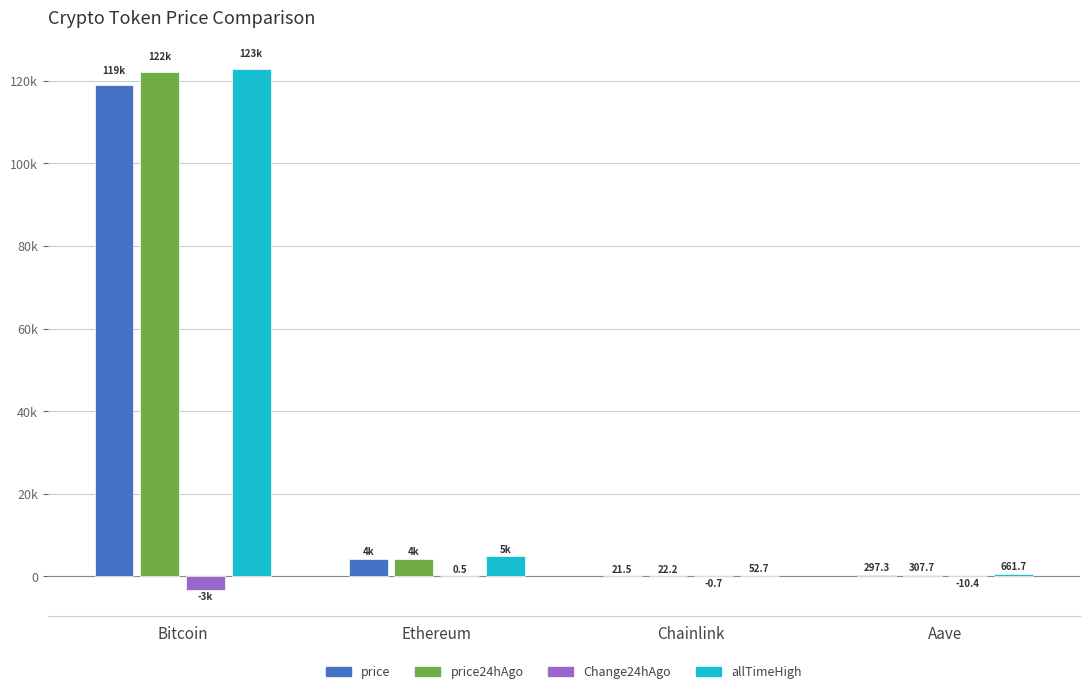

What is the difference between the highest and lowest values at Bitcoin?

126085.0